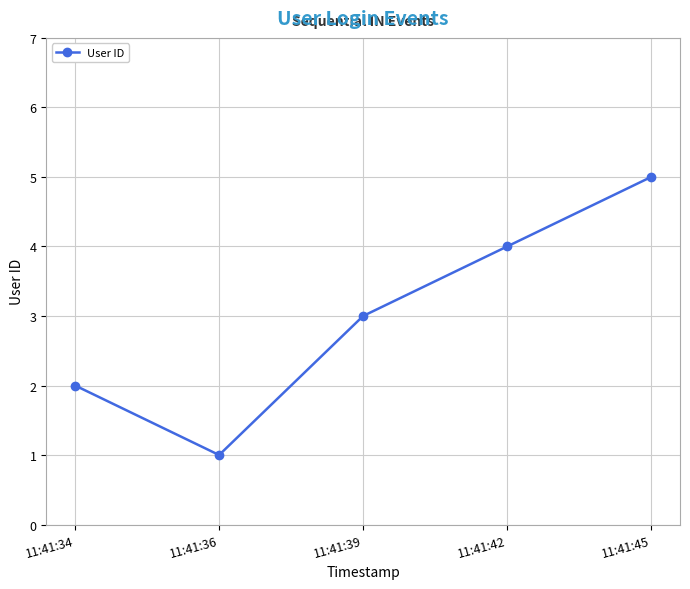

What is the approximate value at 11:41:42?

4